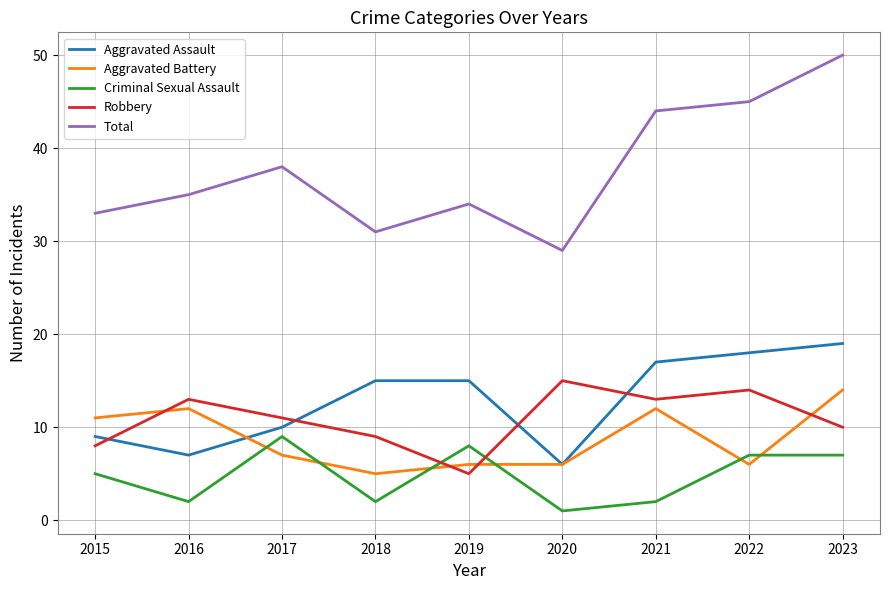

The value of Aggravated Assault at 2021 is 17. True or false?

True